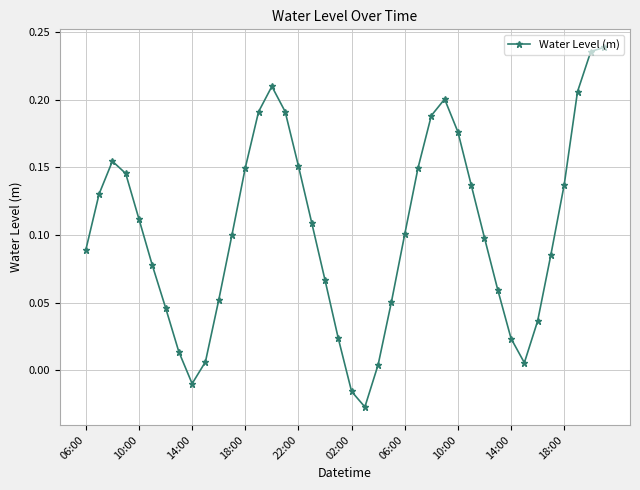

Count the number of data series in this chart.

1